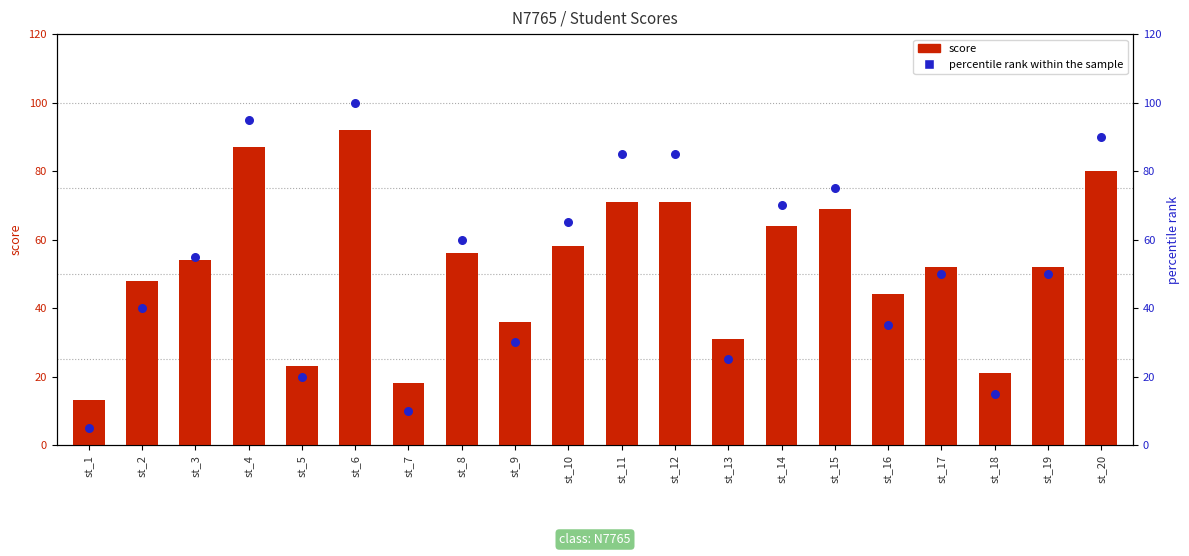

What are all the series names shown in the legend?

score, percentile rank within the sample